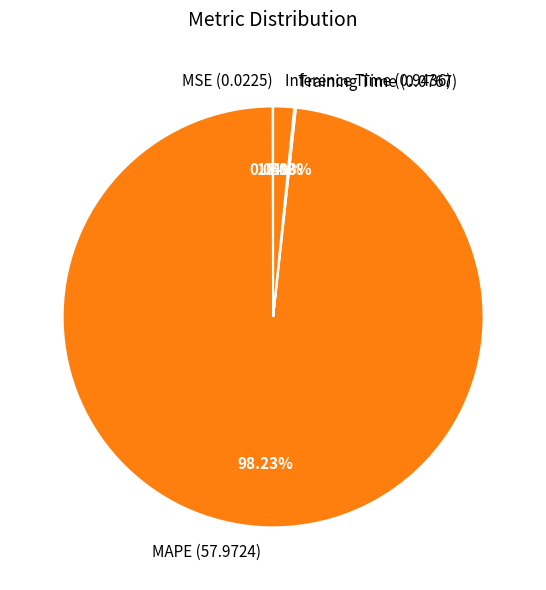

To the nearest percent, what portion does MAPE represent?

98%